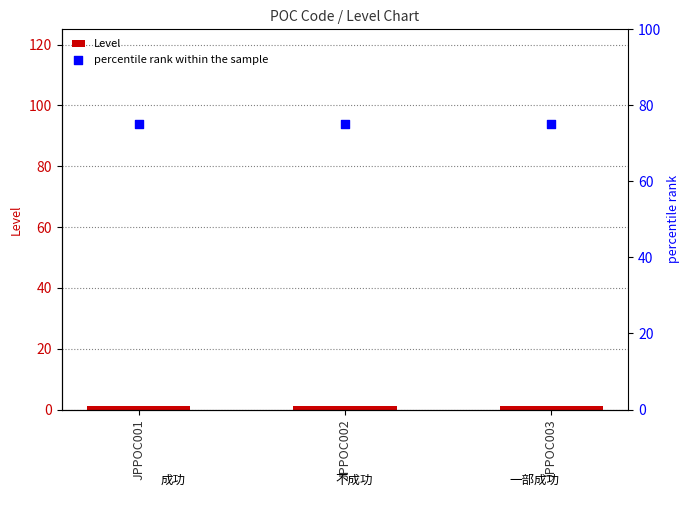

At which category is the sum across all series the highest?

JPPOC001